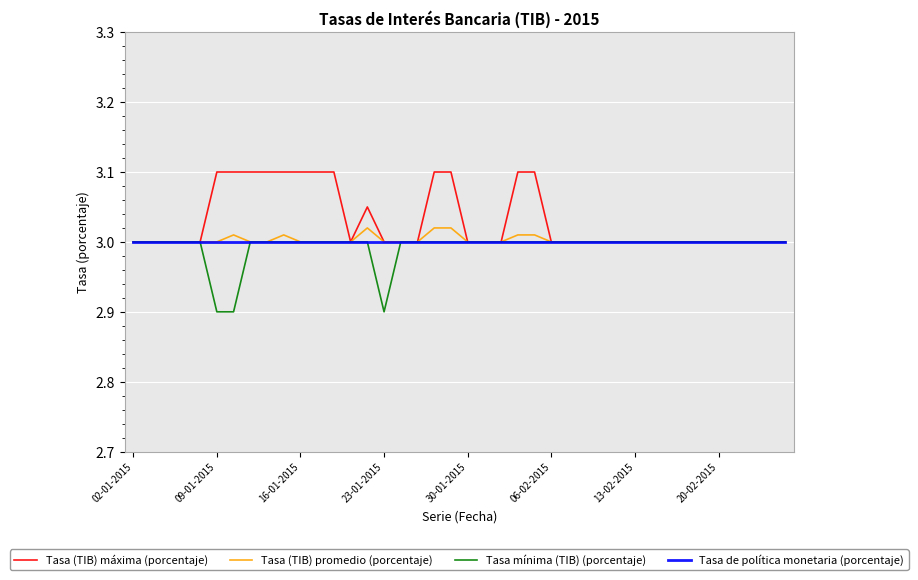

What is the smallest value displayed?

2.9